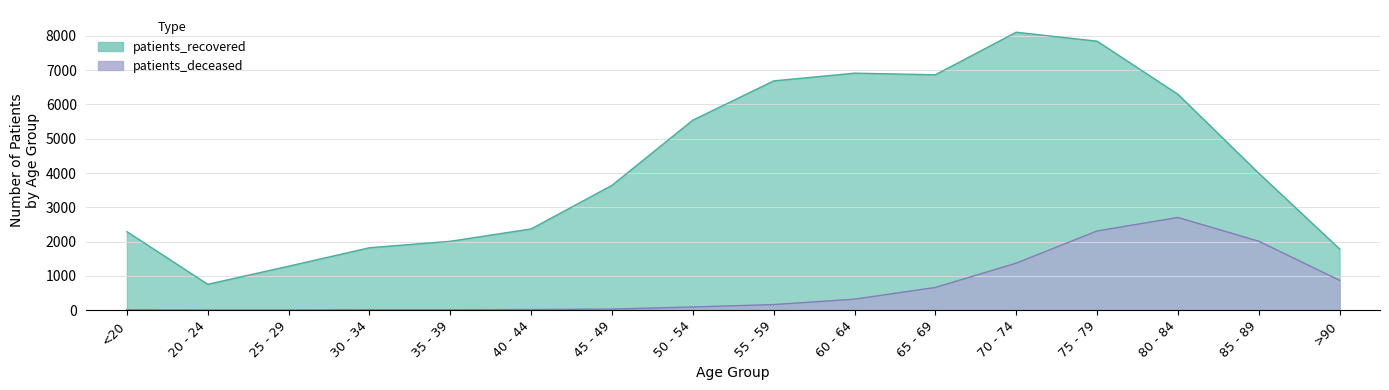

Which series changed the most between 35 - 39 and 70 - 74?

patients_recovered